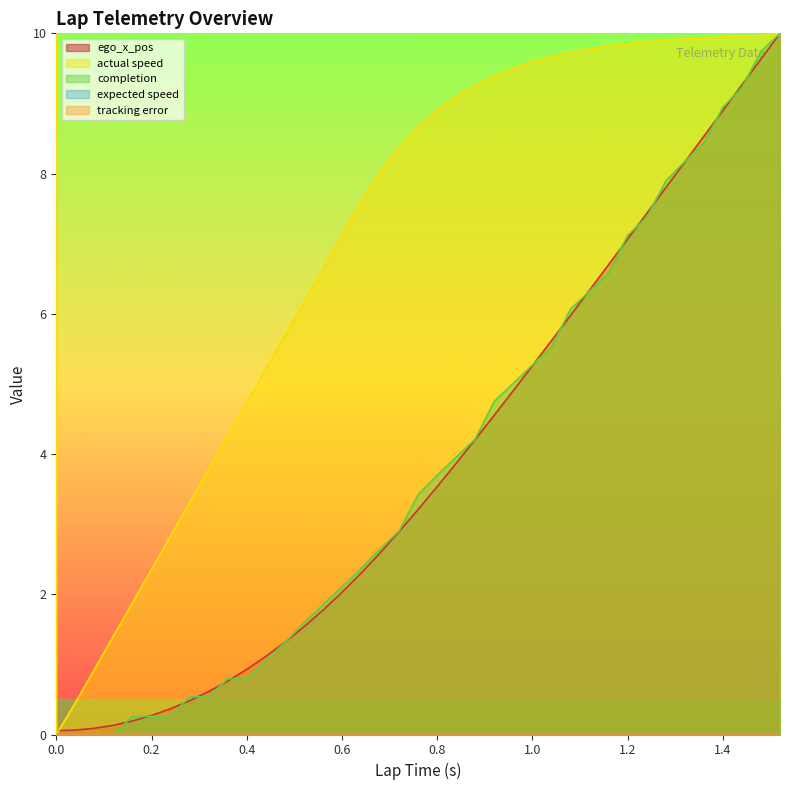

What is the label of the 21st point from the left?

0.76